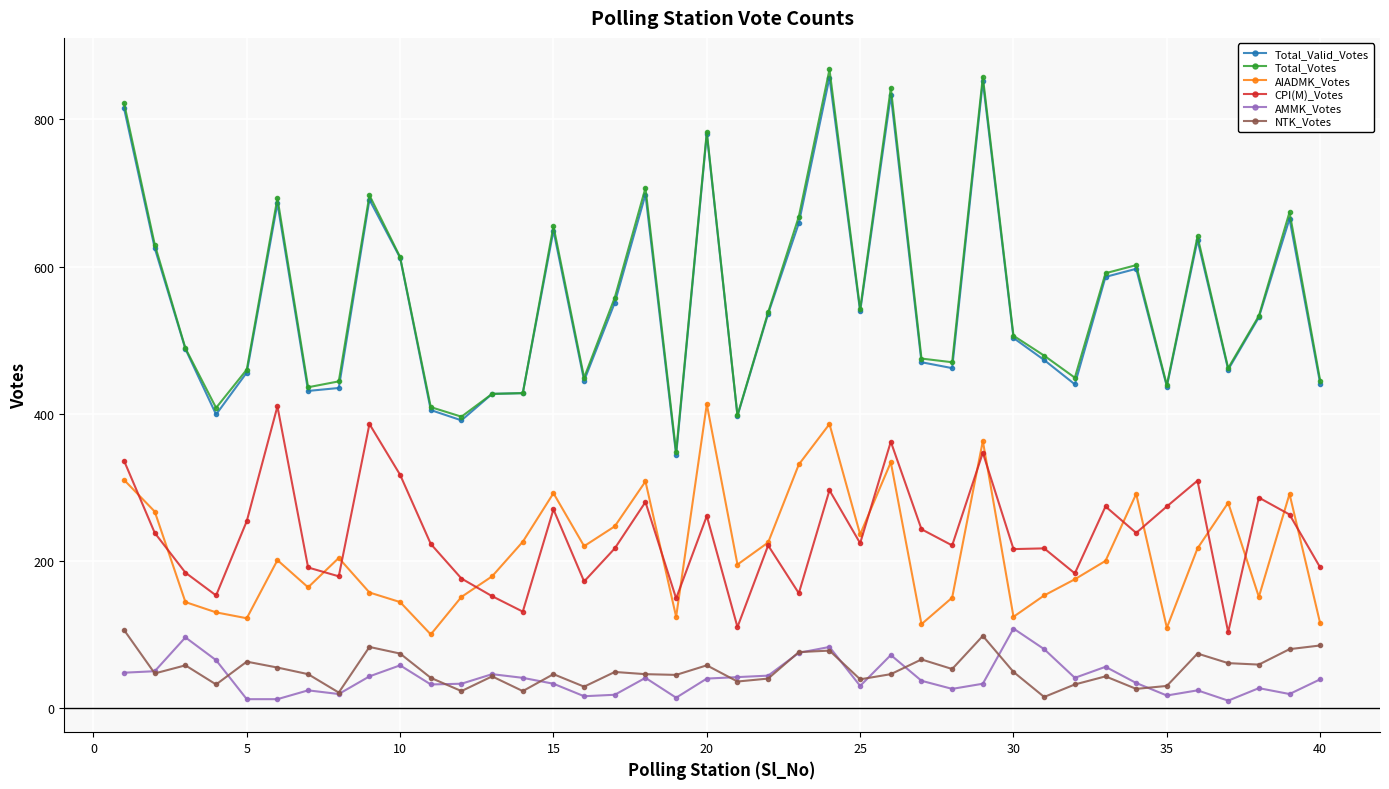

True or false: AIADMK_Votes and Total_Votes cross at least once.

False